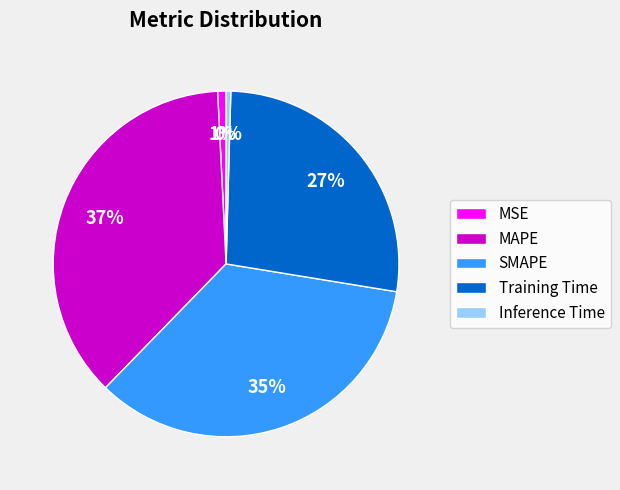

Which category has the biggest portion of the pie?

MAPE